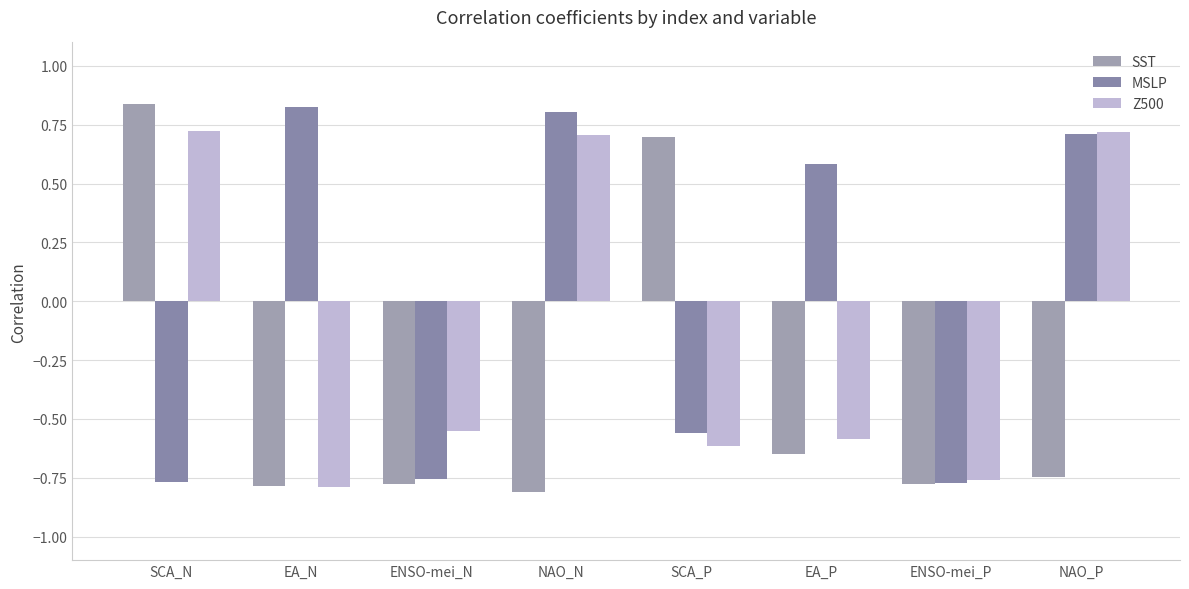

The Z500 series shows 1.2 at SCA_N. True or false?

False